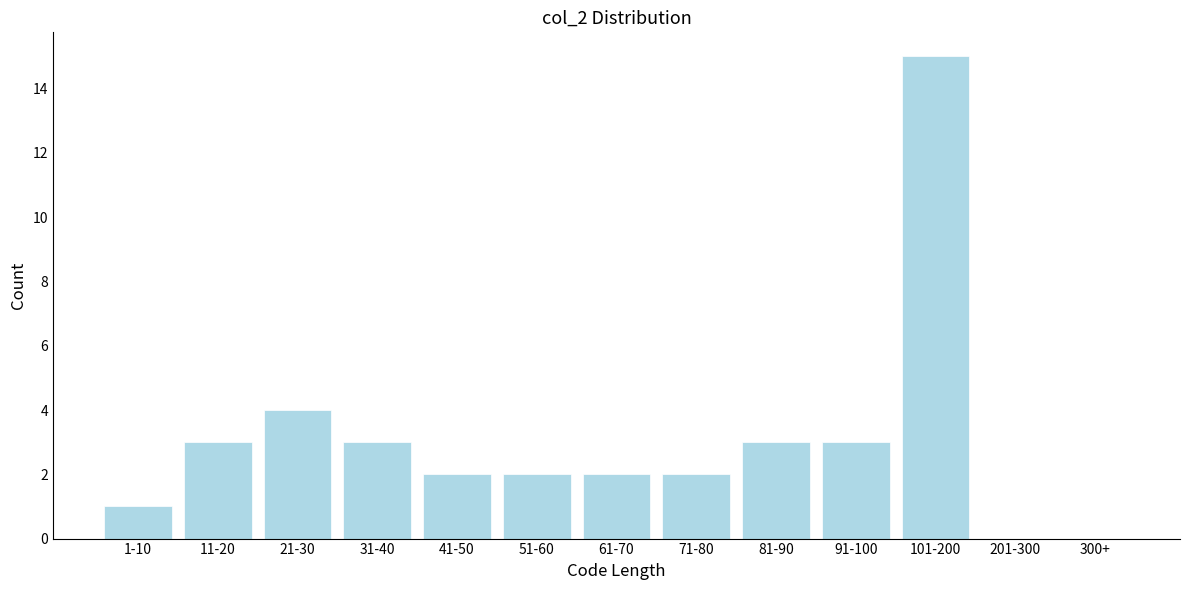

Reading left to right, transcribe all the data shown in this chart.

1-10=1	11-20=3	21-30=4	31-40=3	41-50=2	51-60=2	61-70=2	71-80=2	81-90=3	91-100=3	101-200=15	201-300=0	300+=0